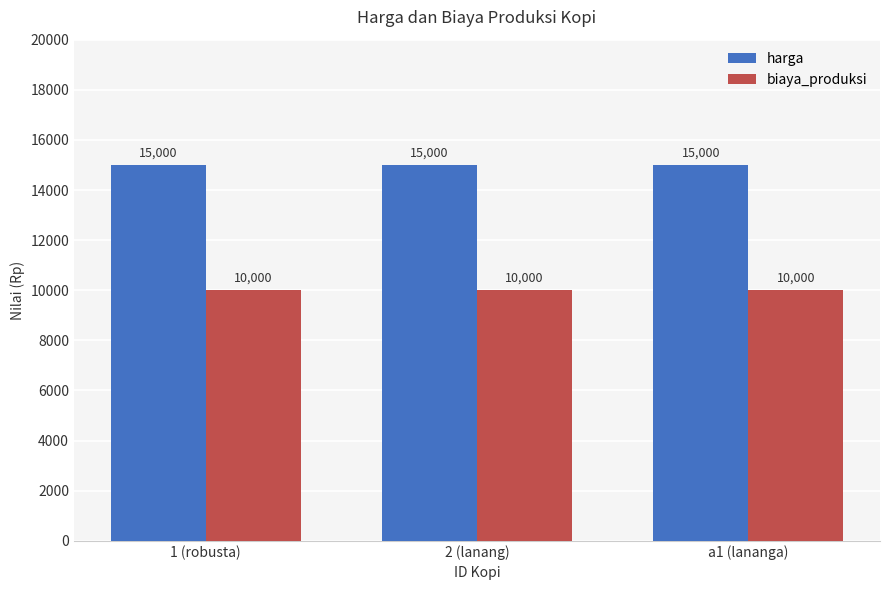

What is the maximum value for harga?

15000